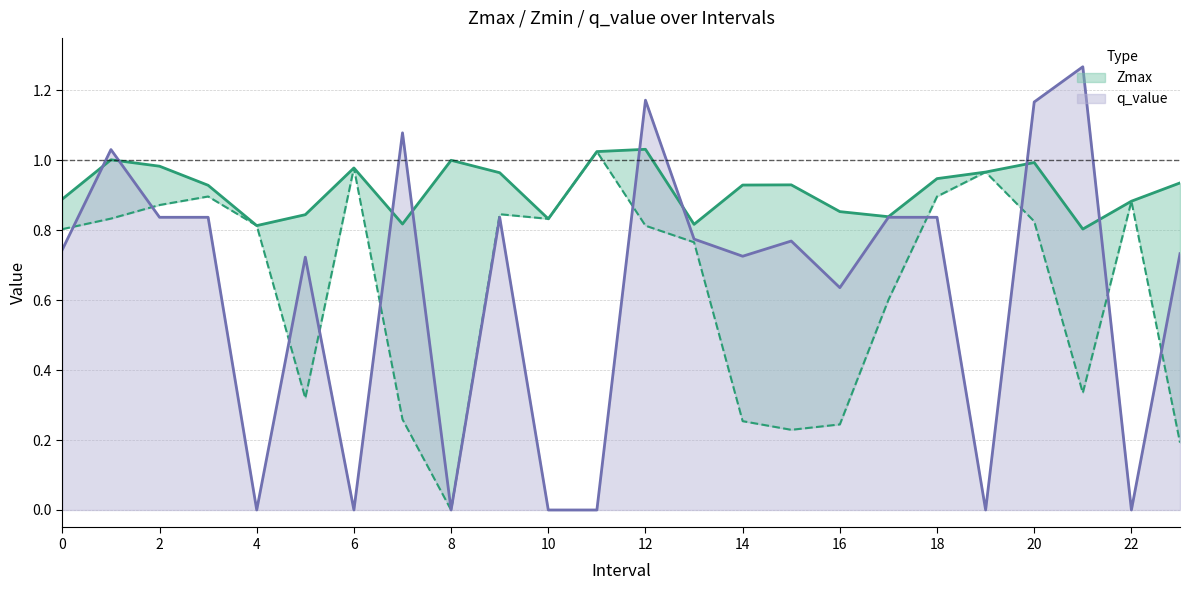

True or false: q_value has a value of 0.7 at 0.

True